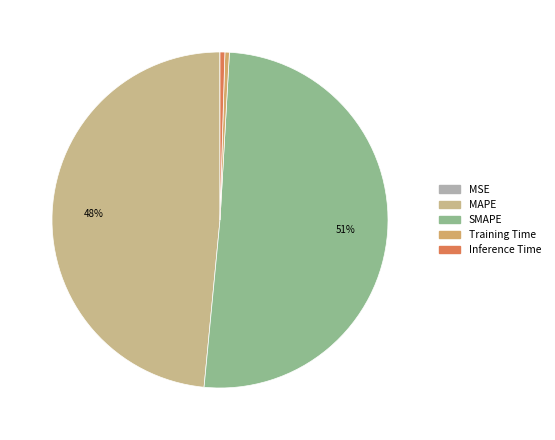

Is Training Time the majority of the pie?

No